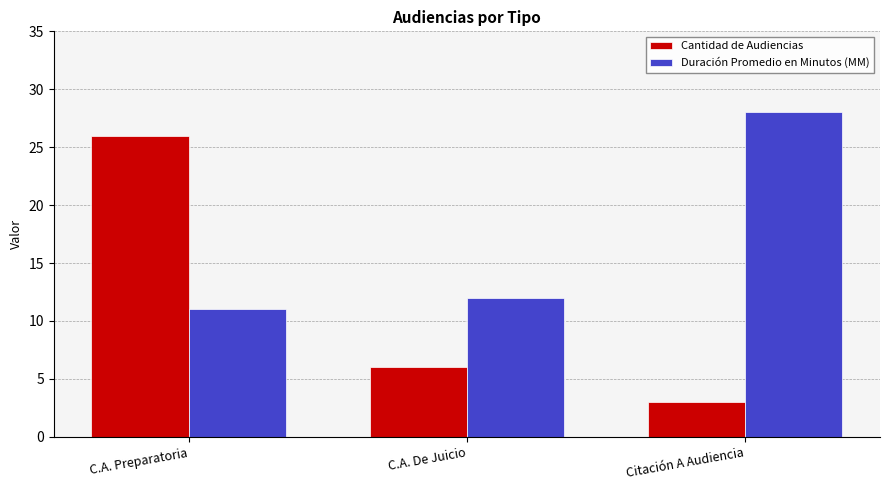

List the series in order of their overall mean, lowest first.

Cantidad de Audiencias, Duración Promedio en Minutos (MM)